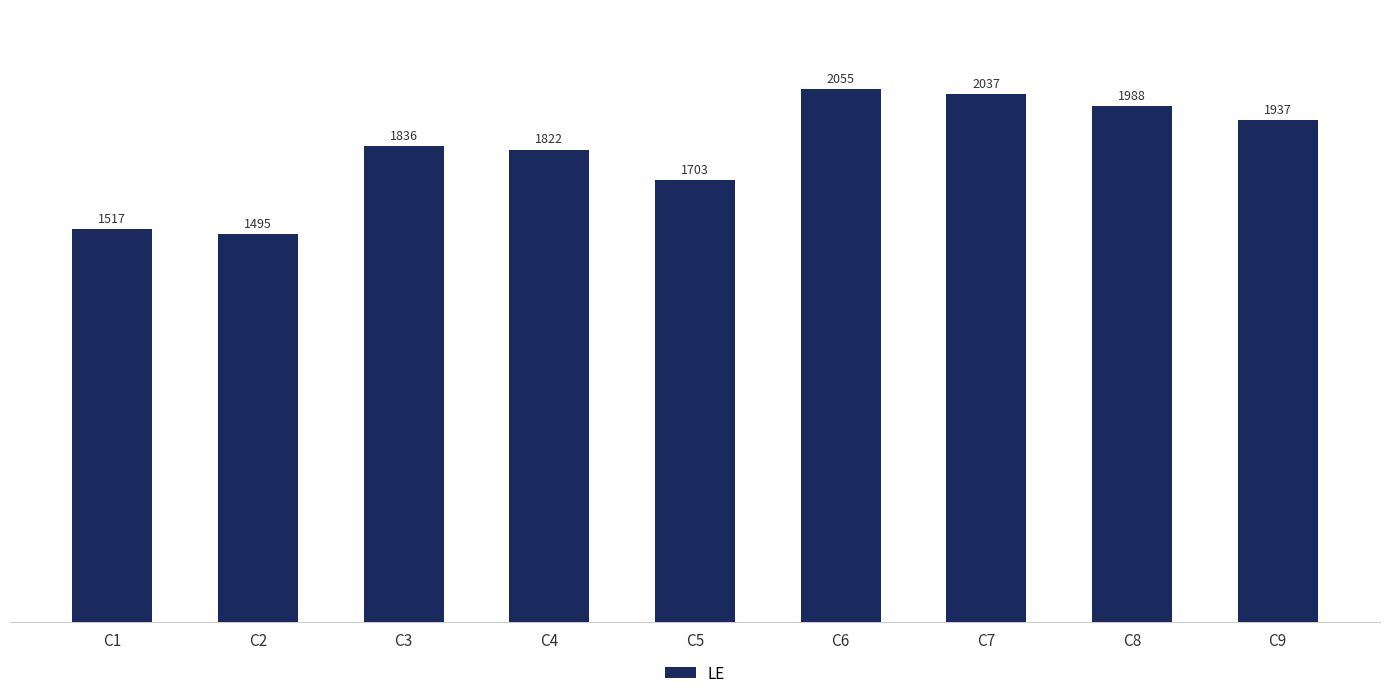

What is the sum of the values at C2 and C8?

3483